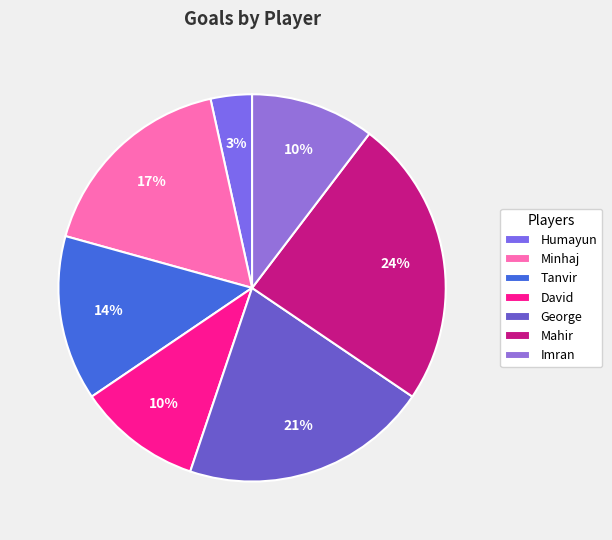

How many segments does this pie chart have?

7